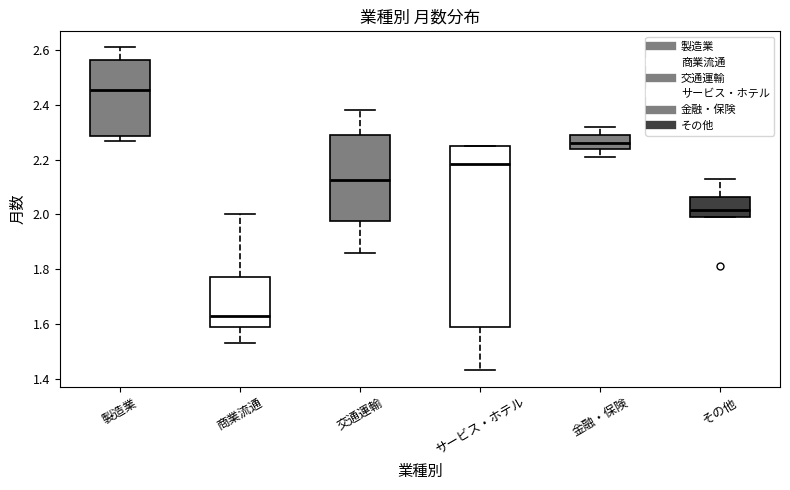

Reading left to right, transcribe this box plot: for each box, give where its median line is, the range the box spans, and where its two whiskers end, as read against the y-axis. The values are not printed on the chart, so give them approximately, as read against the axis.

製造業: median 2.46, box 2.28 to 2.56, whiskers 2.28 (just below the box's lower edge) to 2.62
商業流通: median 1.64, box 1.60 to 1.78, whiskers 1.54 to 2.00
交通運輸: median 2.12, box 1.98 to 2.30, whiskers 1.86 to 2.38
サービス・ホテル: median 2.18, box 1.60 to 2.26, whiskers 1.44 to 2.26
金融・保険: median 2.26, box 2.24 to 2.30, whiskers 2.22 to 2.32
その他: median 2.02, box 2.00 to 2.06, whiskers 2.00 to 2.14